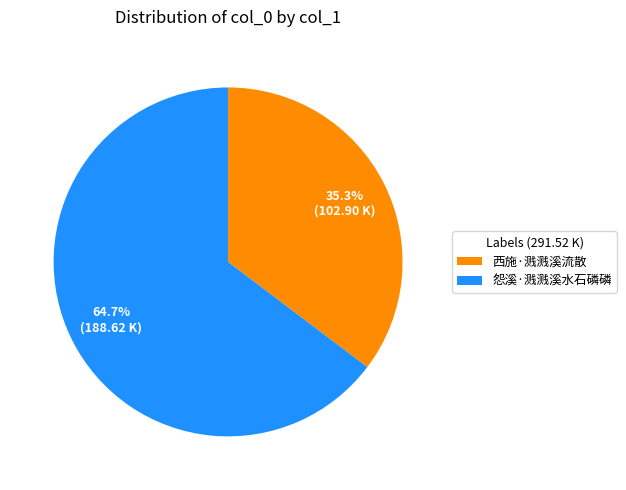

What portion of the pie excludes 西施·溅溅溪流散?

64.7%